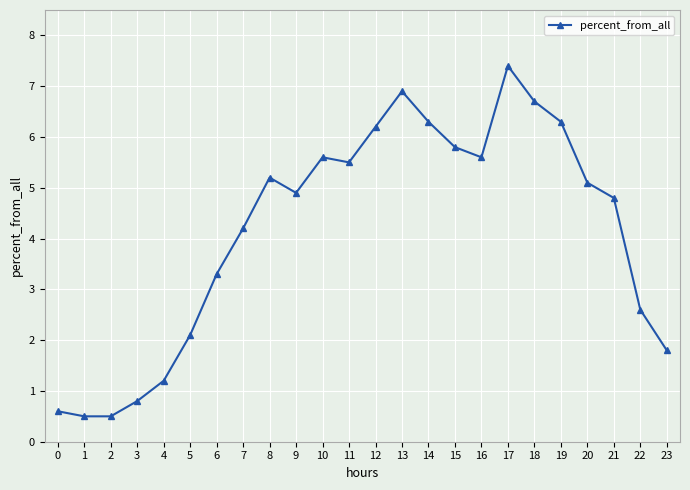

Is this an area chart (filled region under the line)?

No